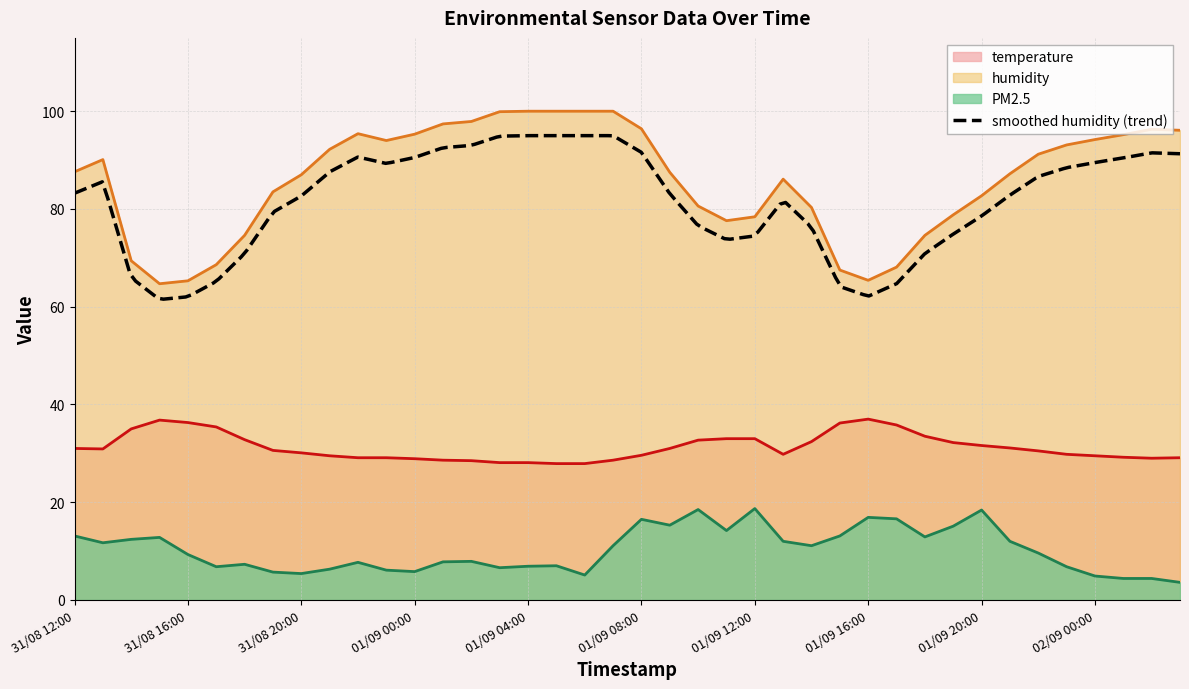

At which label does PM2.5 first exceed 9?

31/08 12:00